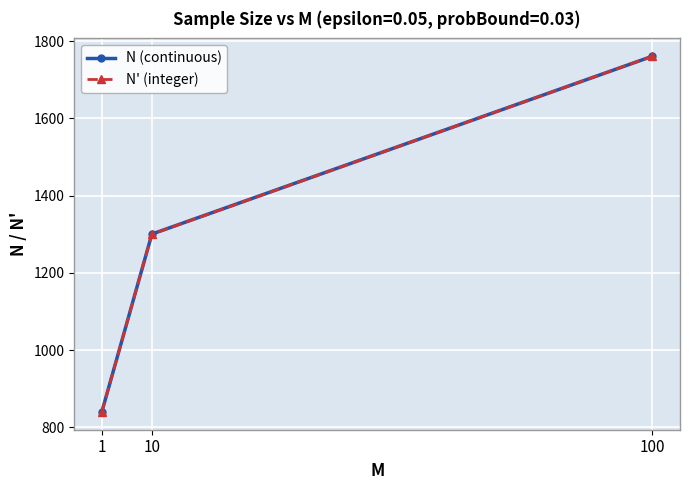

Reading right to left, transcribe all the data shown in this chart.

N (continuous): 100=1761.0	10=1300.5	1=839.9
N' (integer): 100=1761.0	10=1300.0	1=840.0